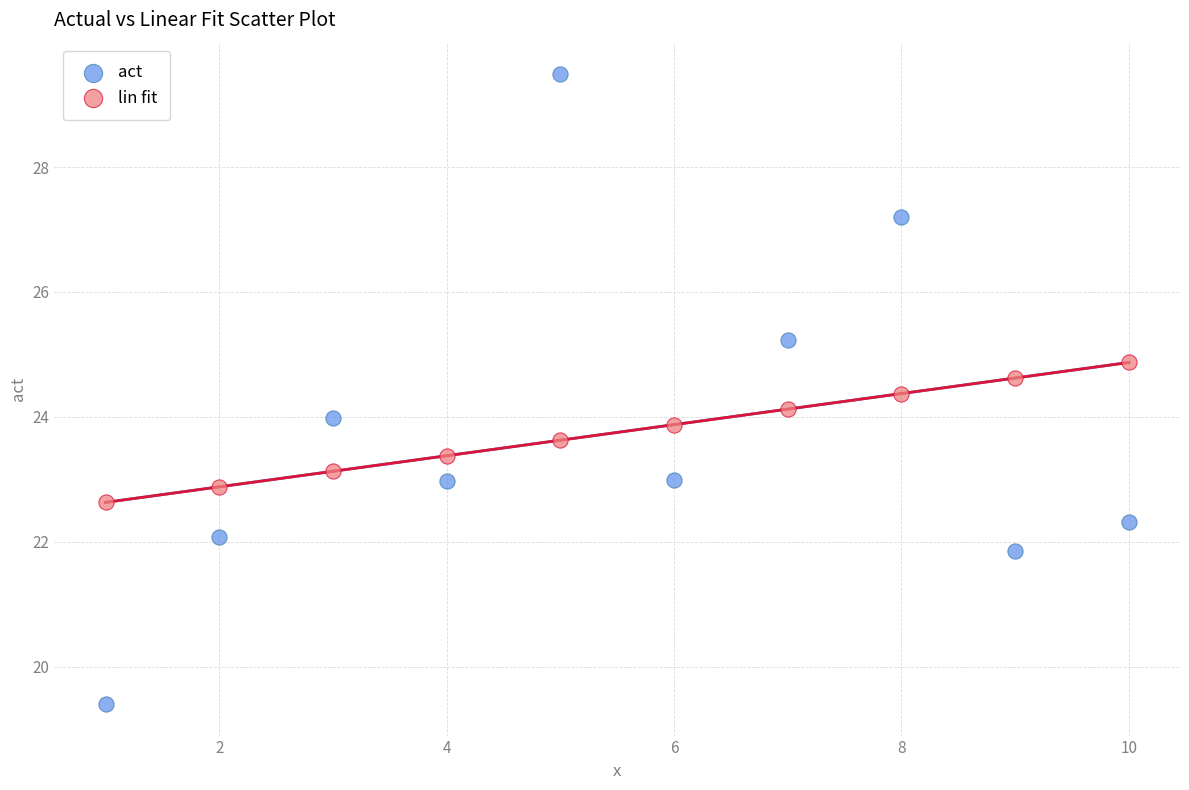

Across all data points, what is the range of X values (max minus min)?

9.0